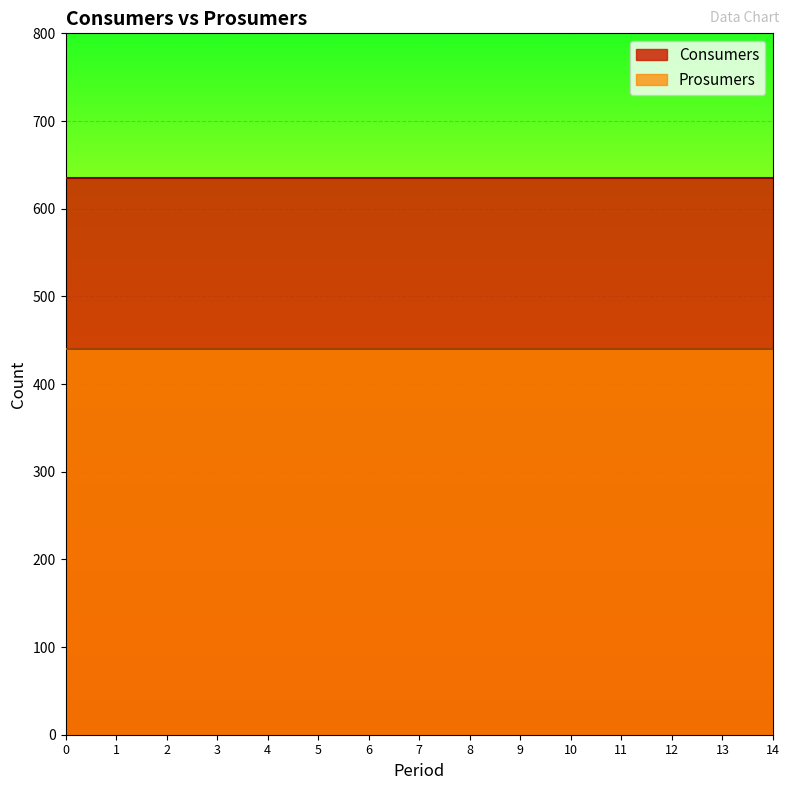

What are all the series names shown in the legend?

Consumers, Prosumers